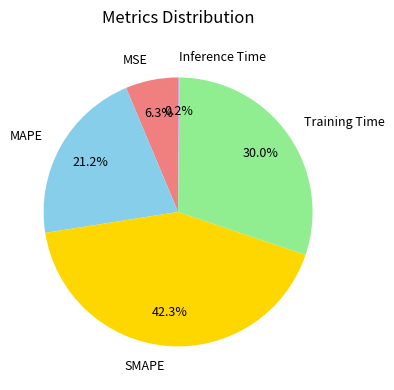

Is it true that MSE is 1% of the pie?

False